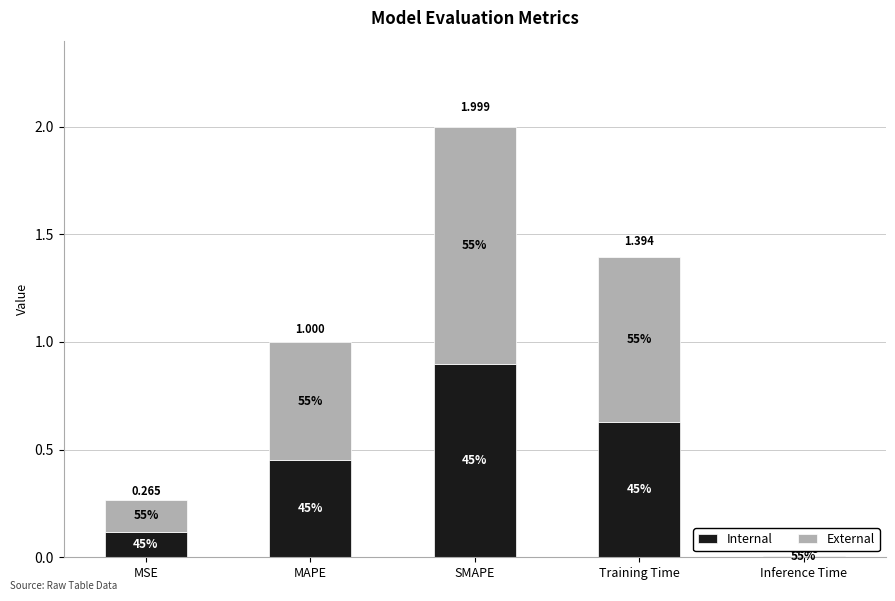

What is the label of the 3rd bar from the right?

SMAPE